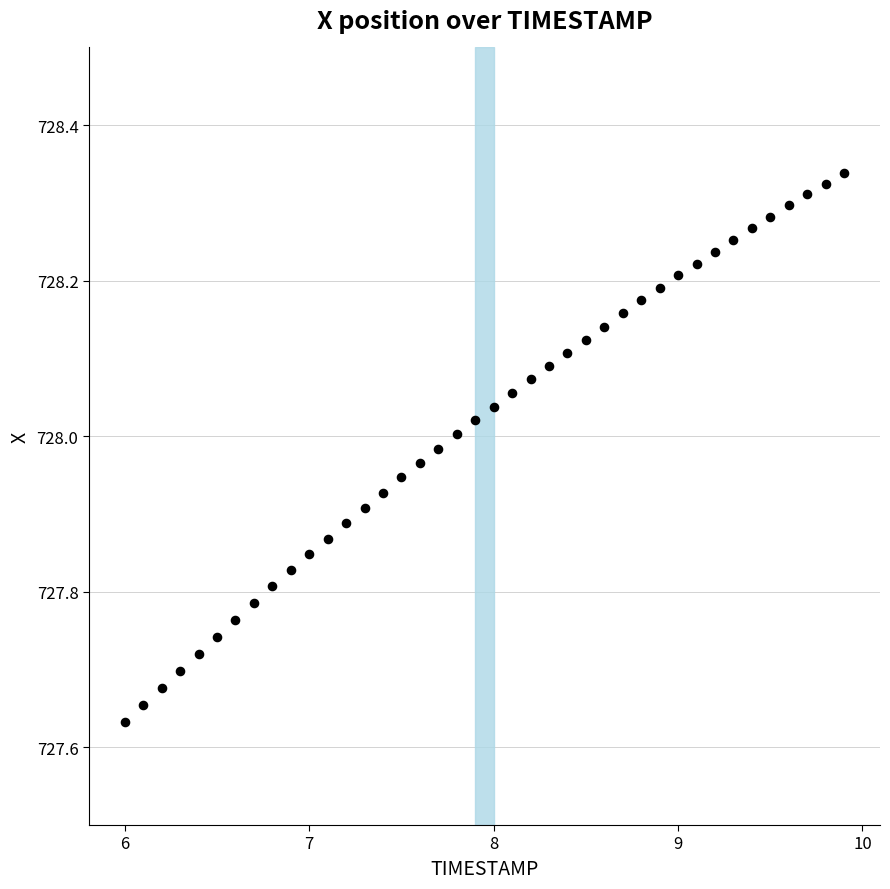

What is the range of X values (max minus min)?

3.9